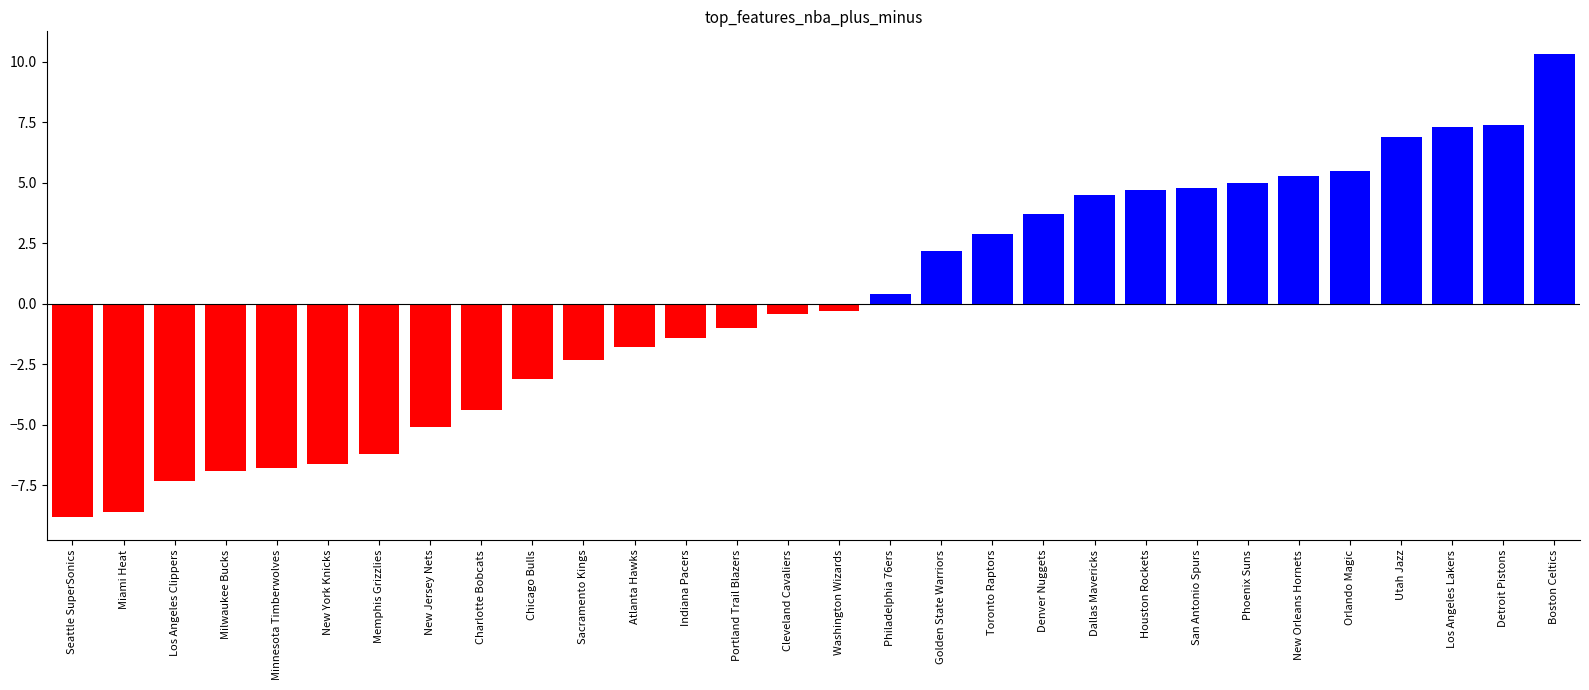

Where is the data nearest to the value 0?

Washington Wizards